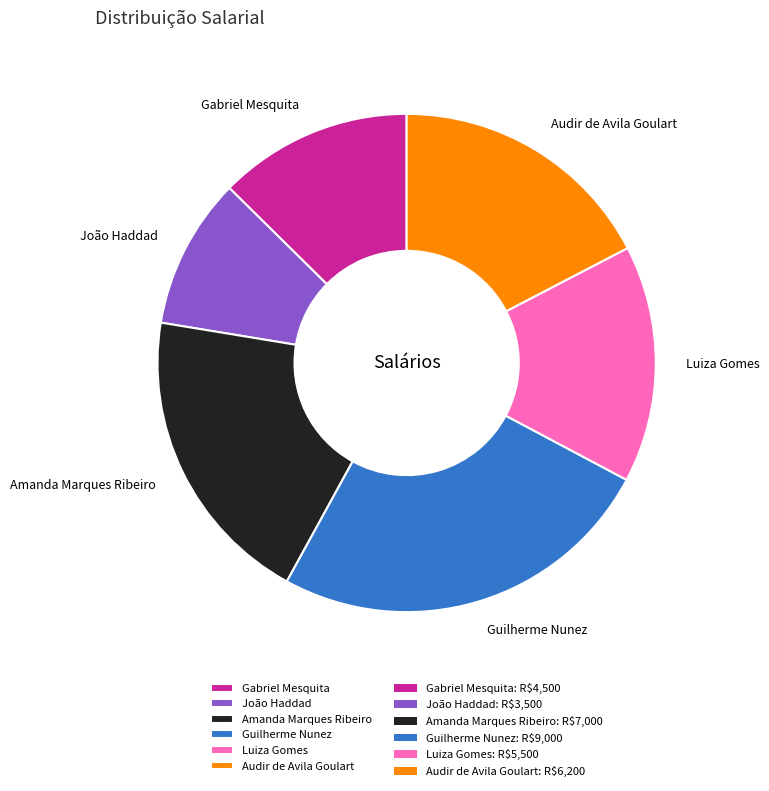

Rank the categories by value from highest to lowest.

Guilherme Nunez, Amanda Marques Ribeiro, Audir de Avila Goulart, Luiza Gomes, Gabriel Mesquita, João Haddad